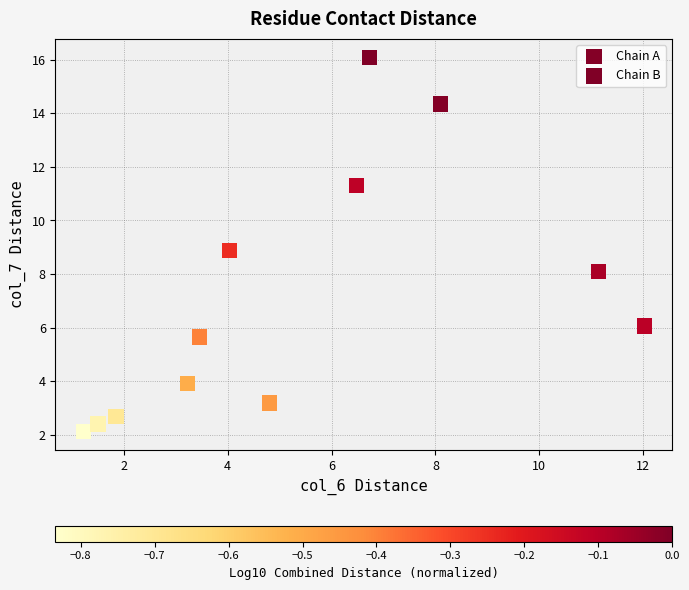

What are all the series names shown in the legend?

Chain A, Chain B